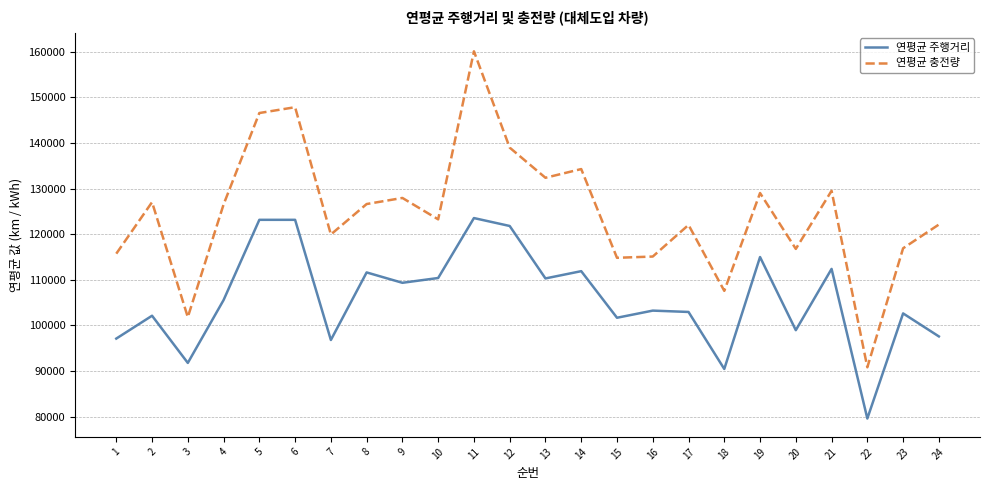

Read the 연평균 충전량 value at 13.

132354.2